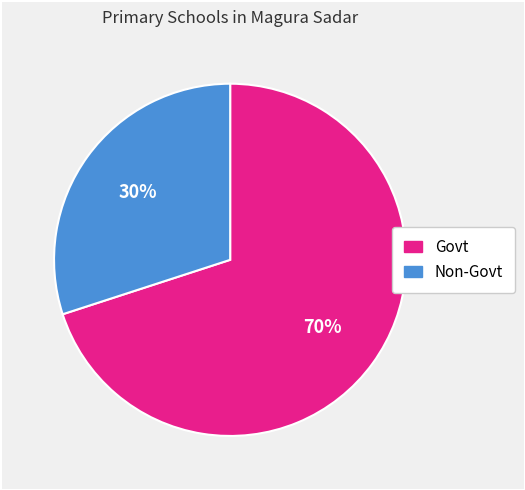

Is there any slice that represents more than half of the pie?

Yes